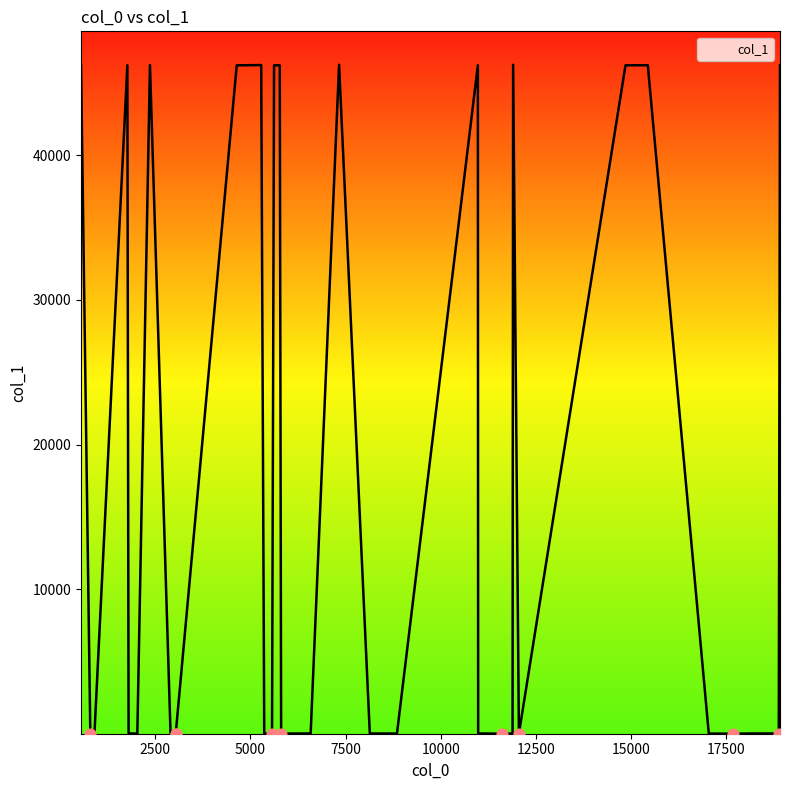

Approximately how many times larger is the value at 5567 compared to 18215?

0.2